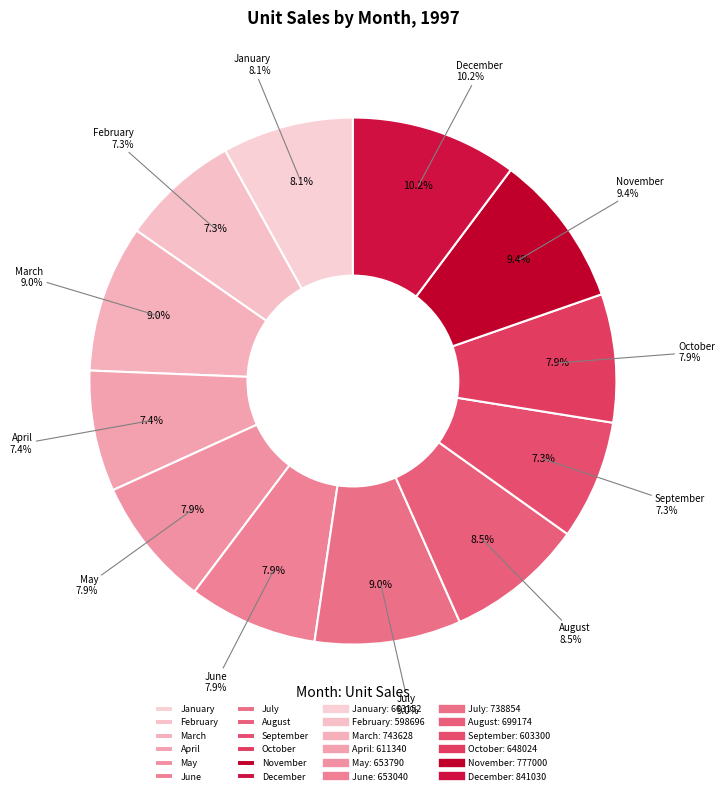

Which slice is the smallest?

February